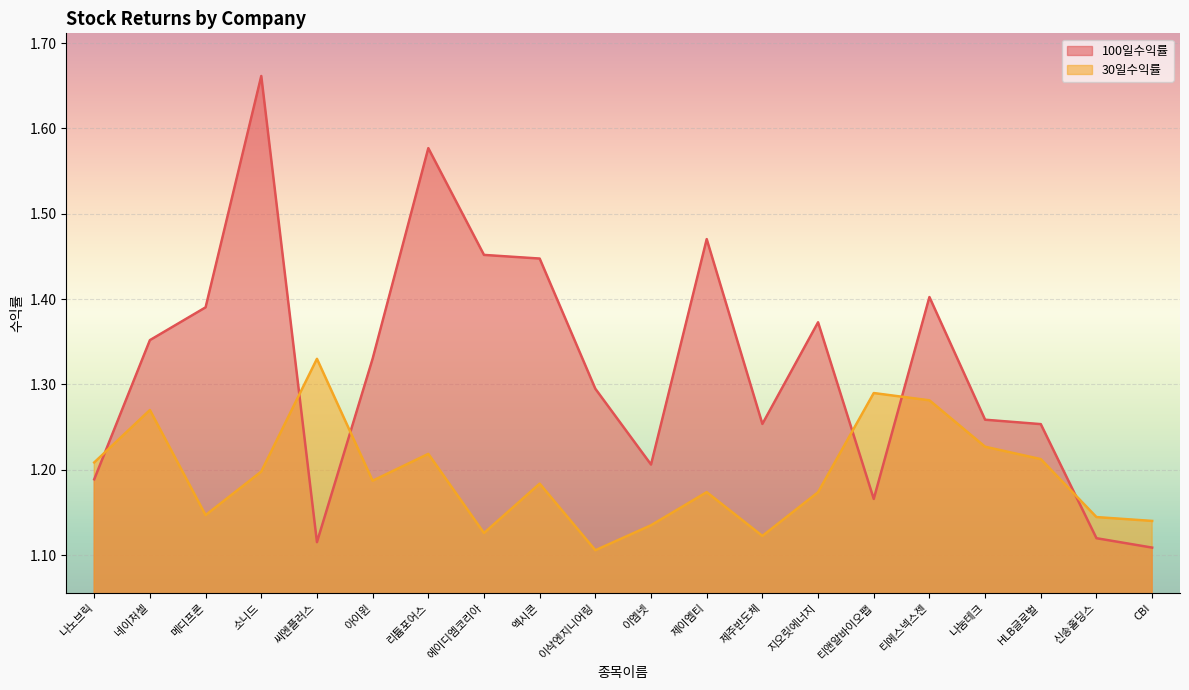

At which category is the sum across all series the highest?

소니드